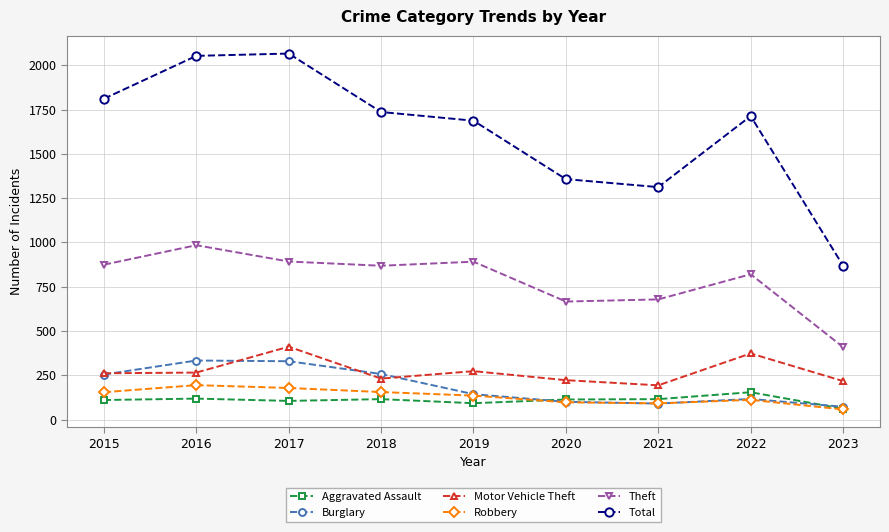

What is the average value of the Total series?

1623